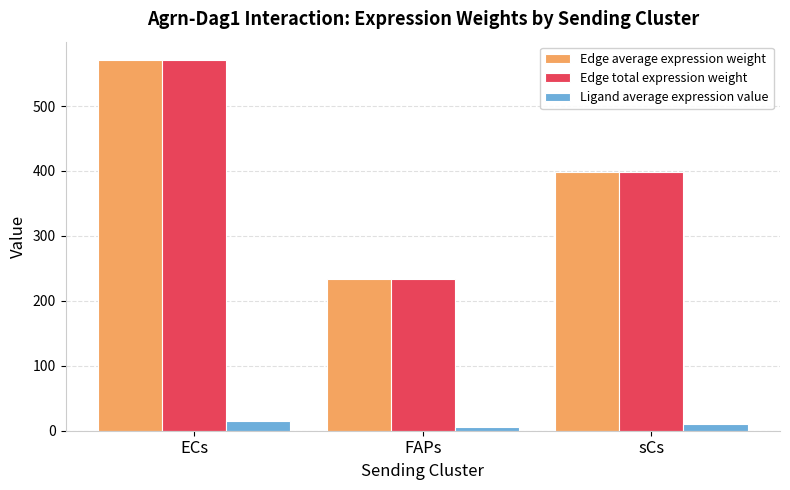

Is it true that Edge total expression weight equals 357.5 at FAPs?

False